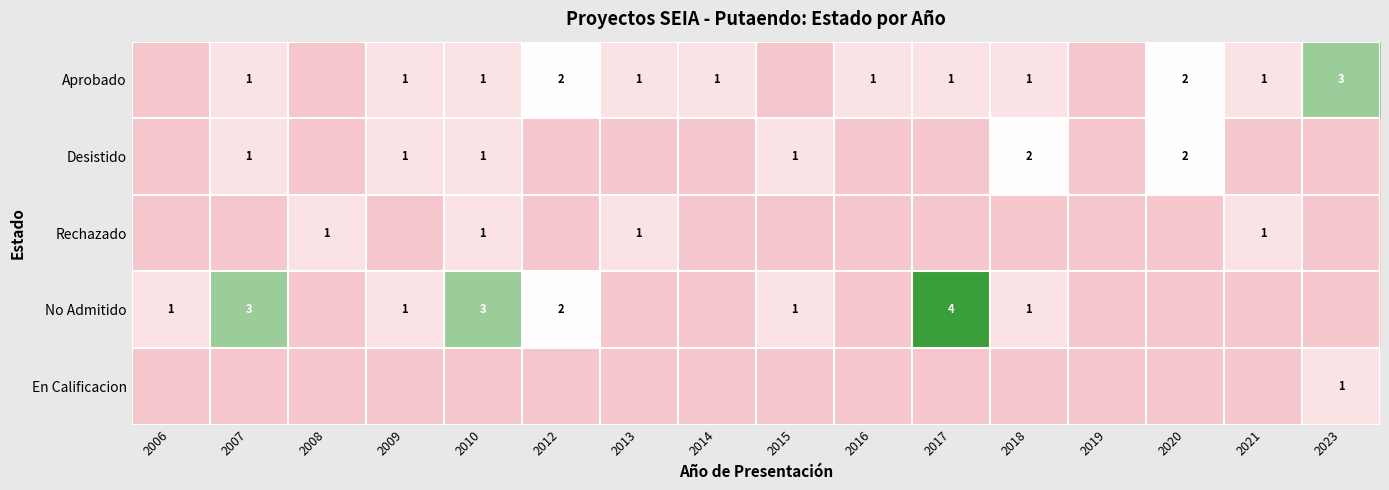

At how many categories does at least one series exceed 3?

1